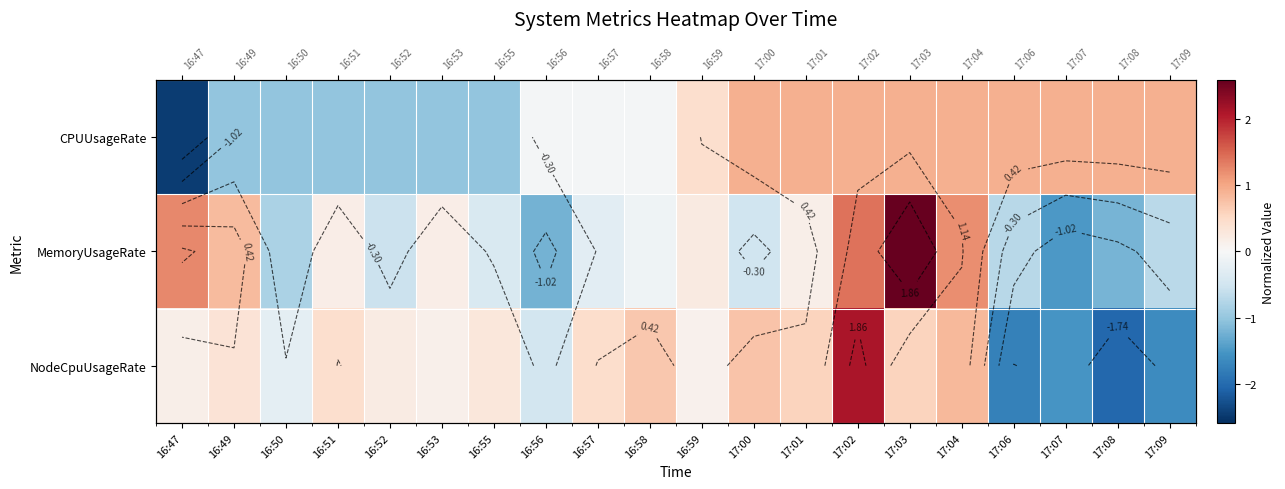

The MemoryUsageRate series shows 0.5 at 17:03. True or false?

False